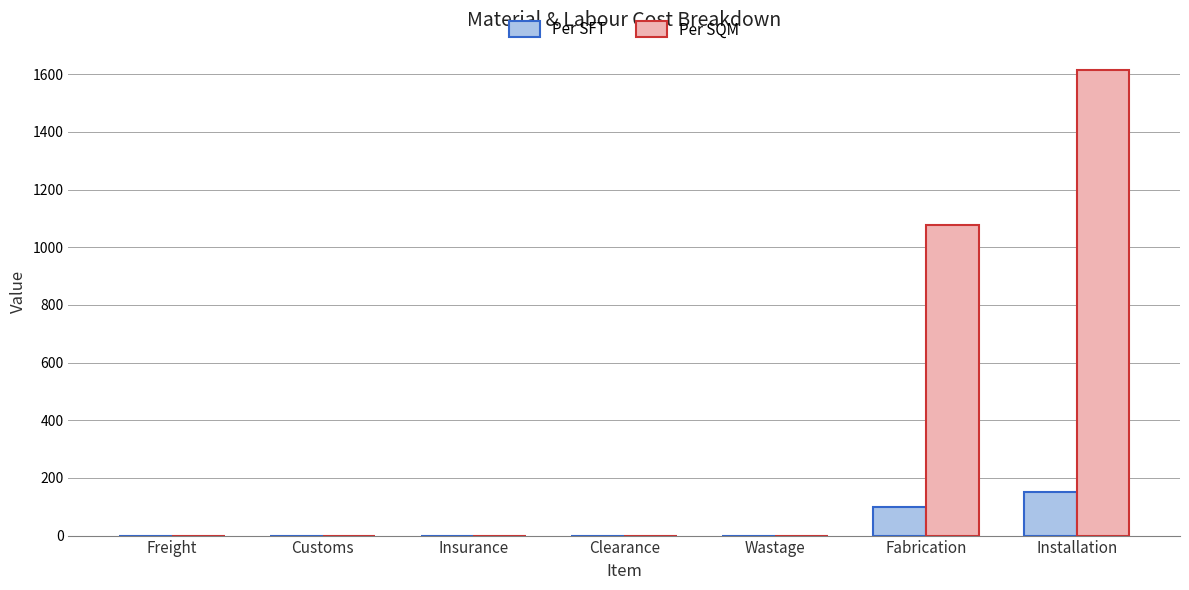

Between Fabrication and Installation, which series saw the biggest shift?

Per SQM